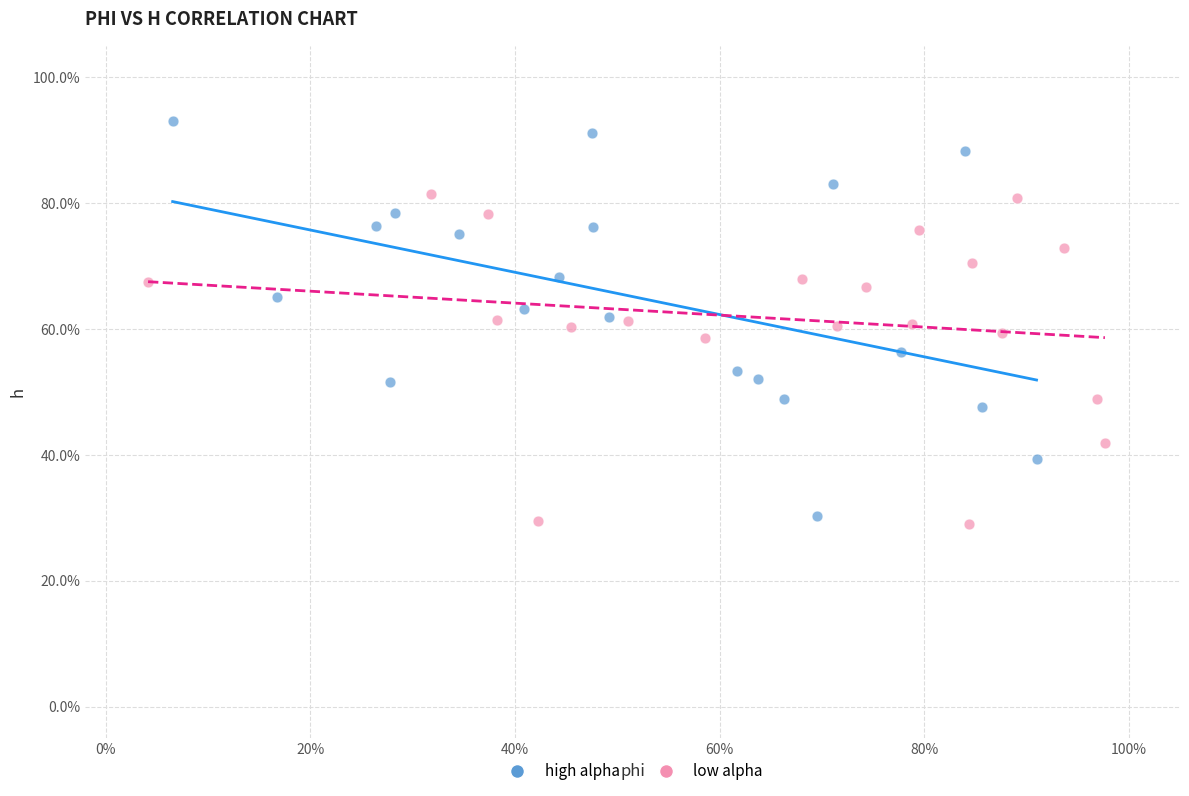

Which series reaches the maximum Y coordinate?

high alpha